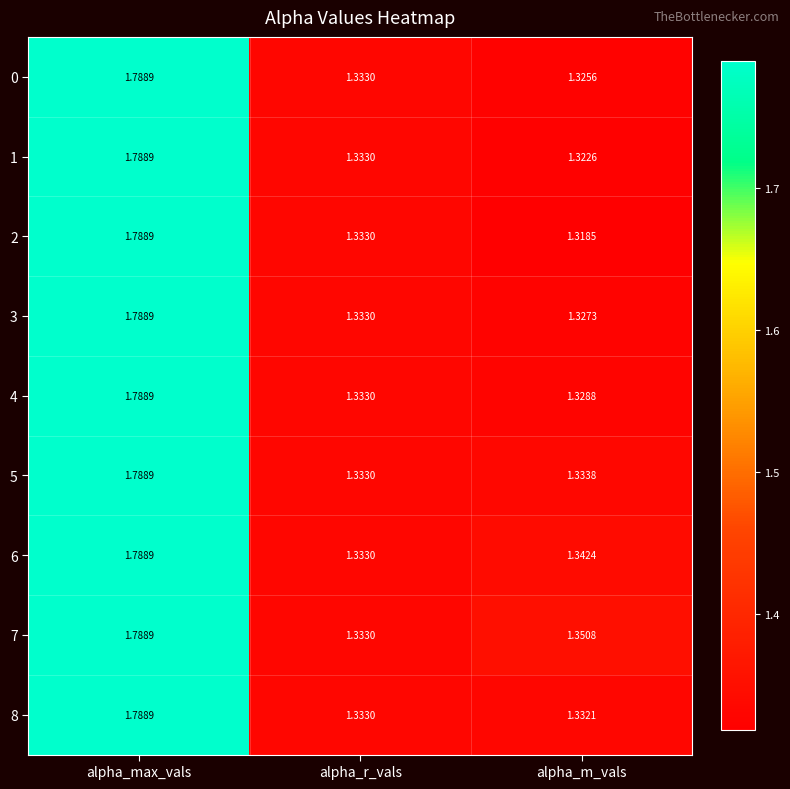

Rank the series at alpha_m_vals from highest to lowest value.

7, 6, 5, 8, 4, 3, 0, 1, 2